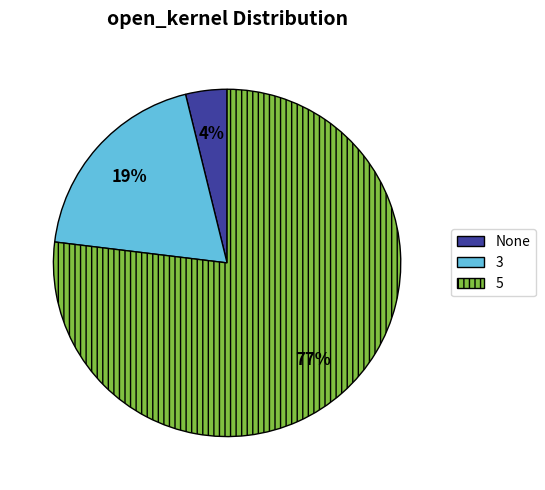

What percentage is the None slice, to the nearest percent?

4%